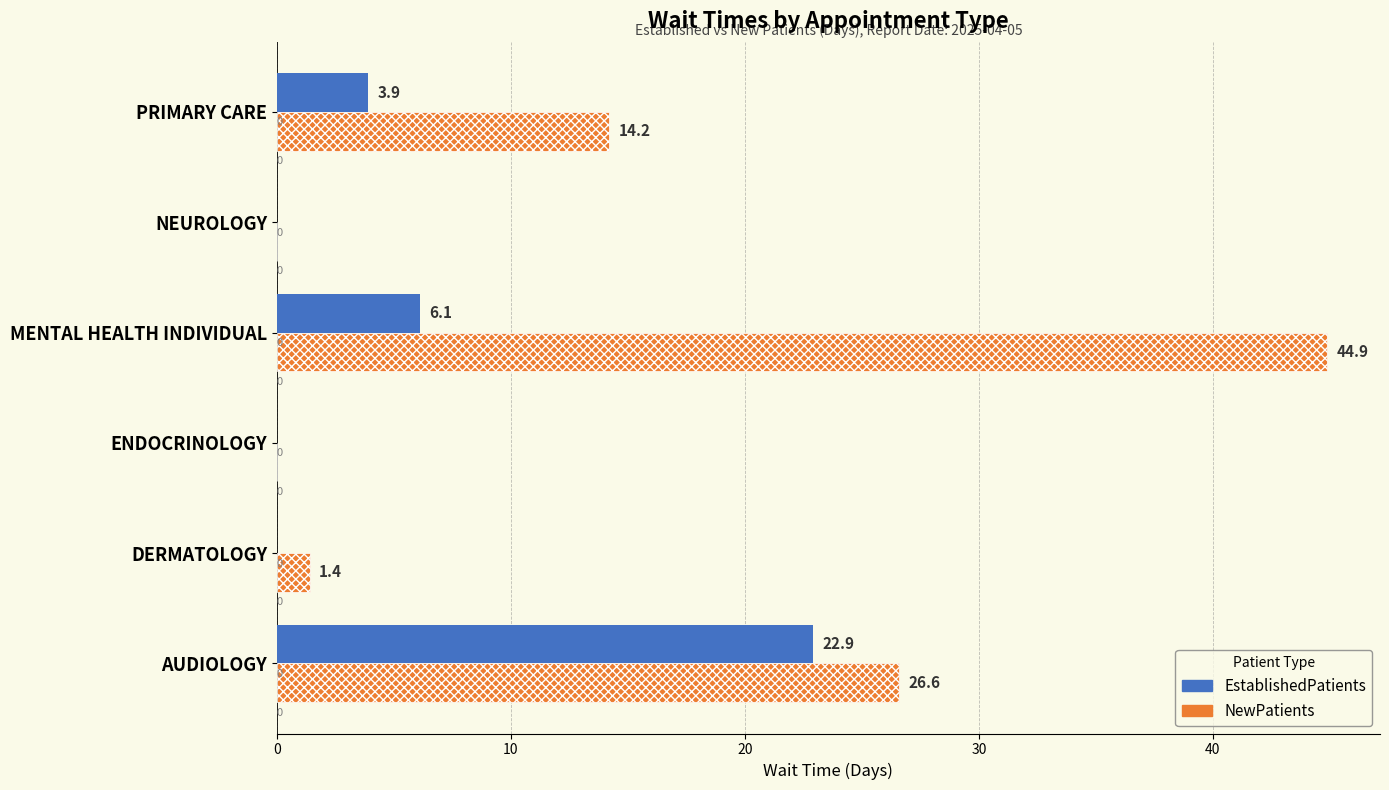

Is the value of EstablishedPatients at MENTAL HEALTH INDIVIDUAL greater than the value of NewPatients at ENDOCRINOLOGY?

Yes